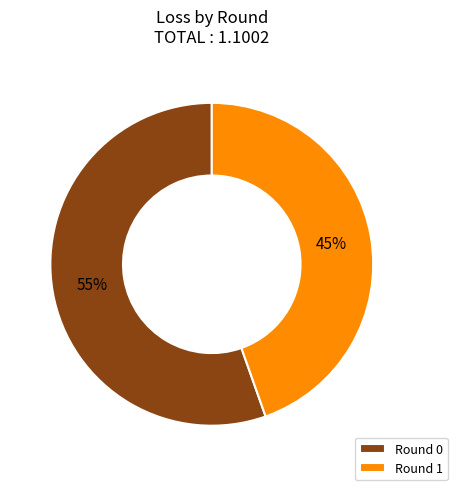

To the nearest percent, what is the combined percentage of Round 0 and Round 1?

100%